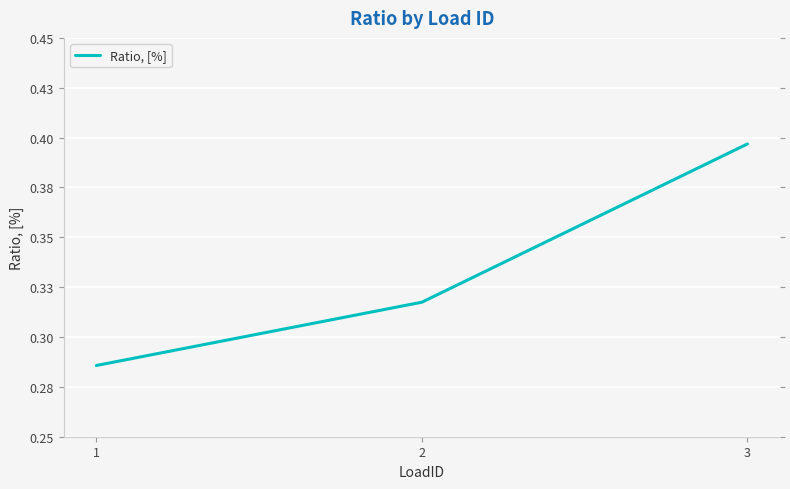

Which has a higher value, 2 or 3?

3